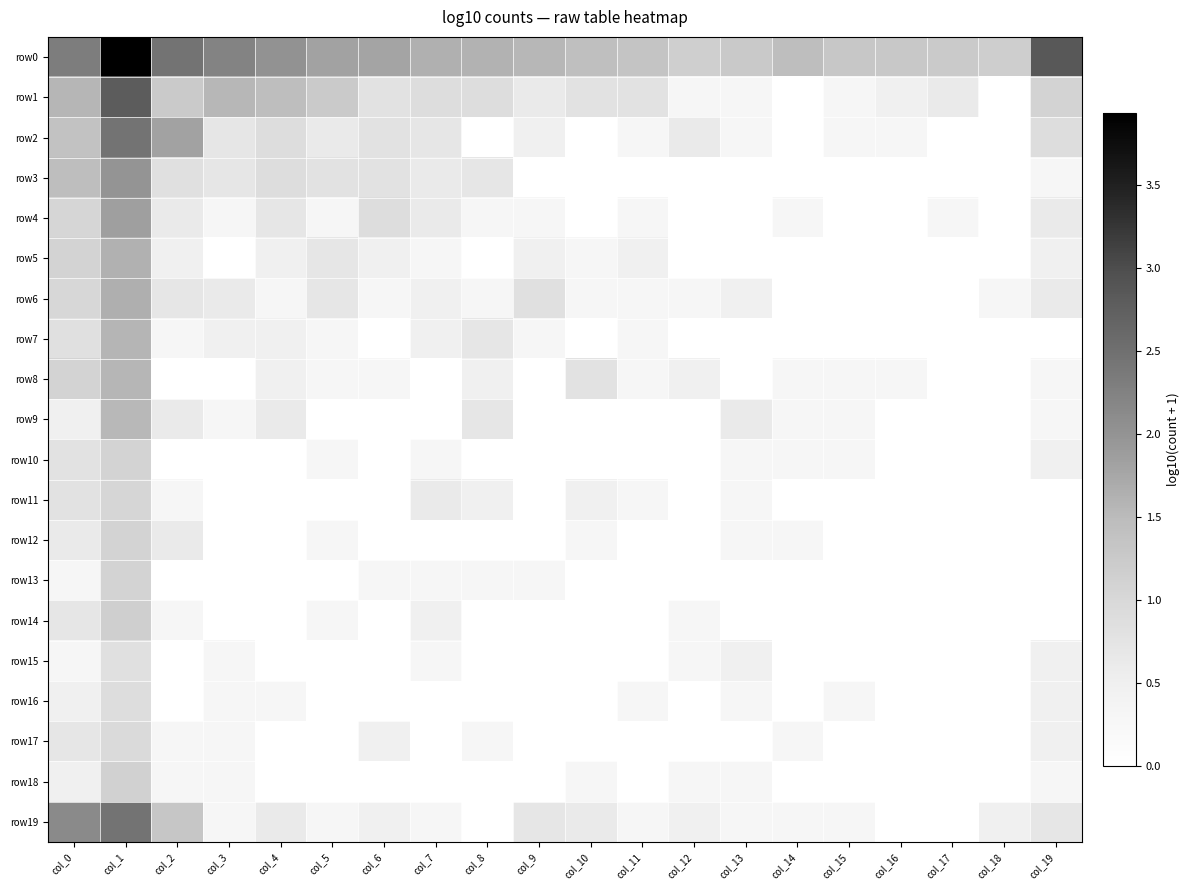

Which series has the largest total across all categories?

row0